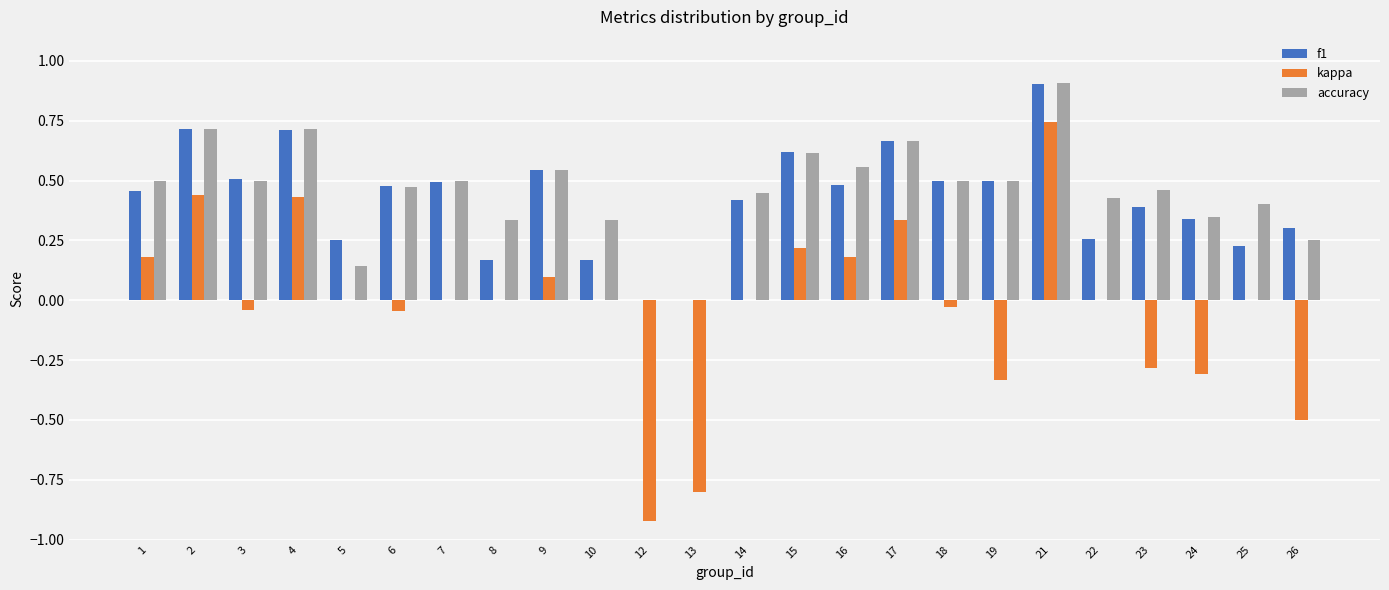

What is the sum of the accuracy values at 9 and 16?

1.1